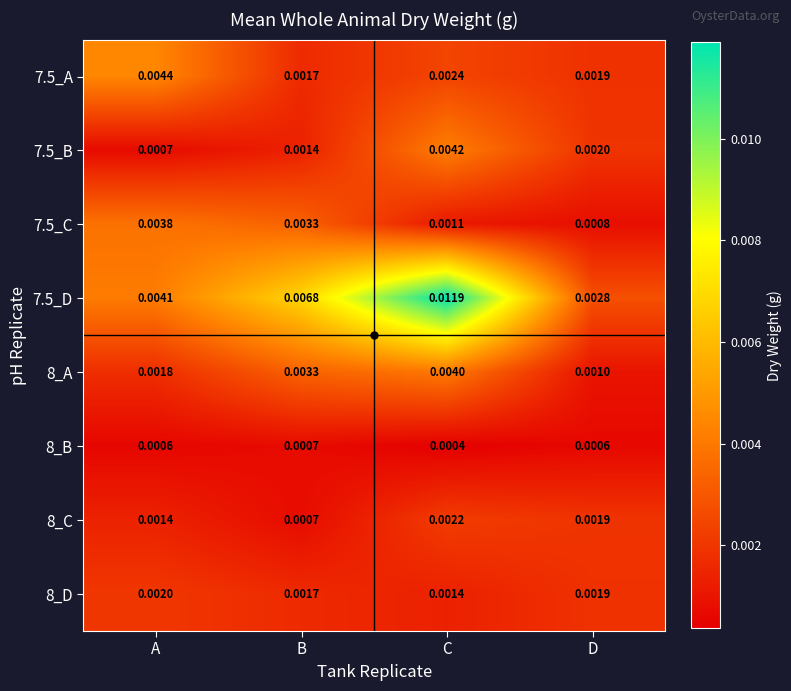

Where is 8_C nearest to the value 0?

B